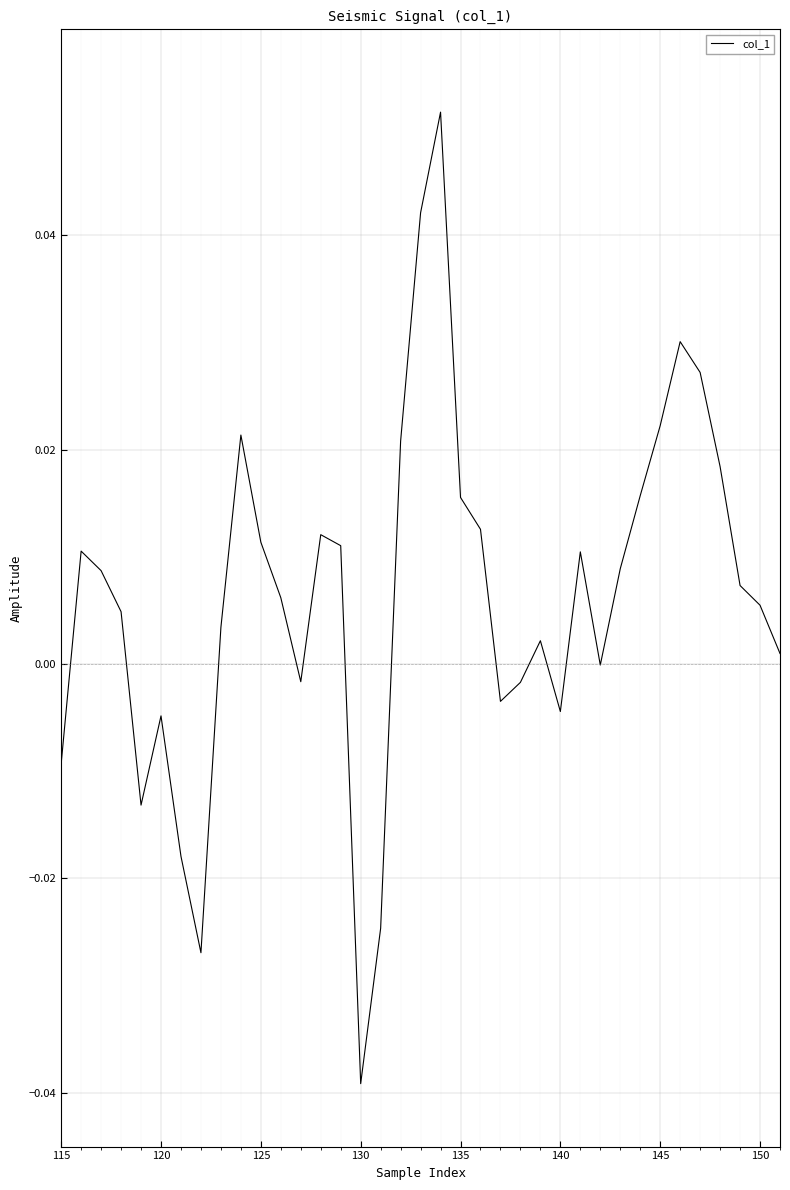

Which label corresponds to the smallest value in the chart?

130